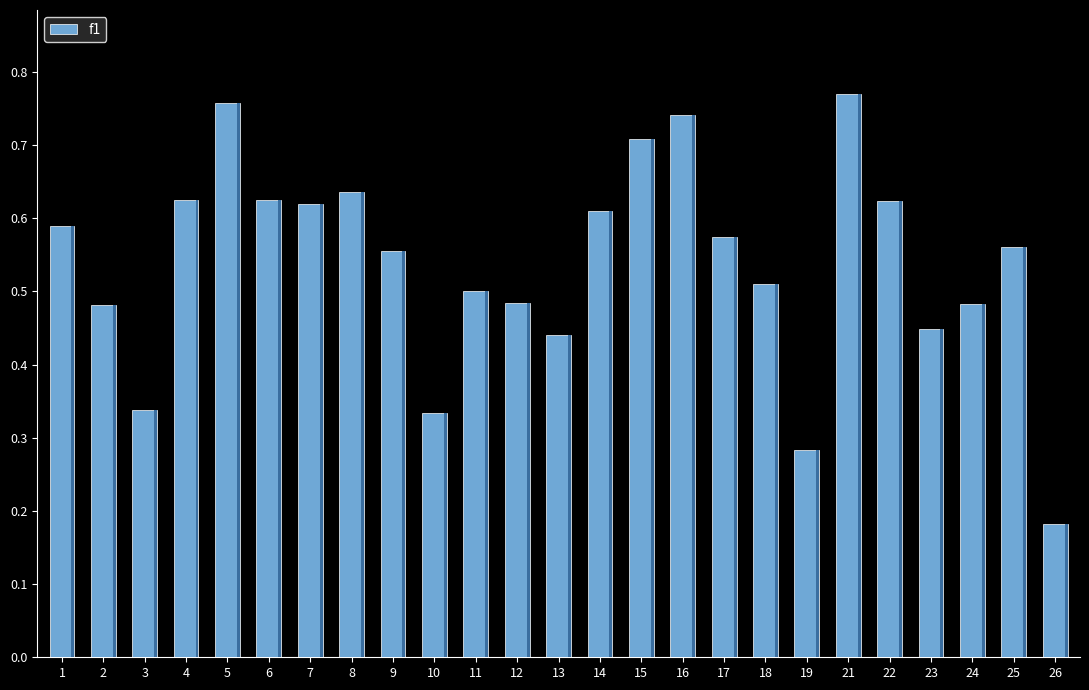

What is the sum of all values?

13.5